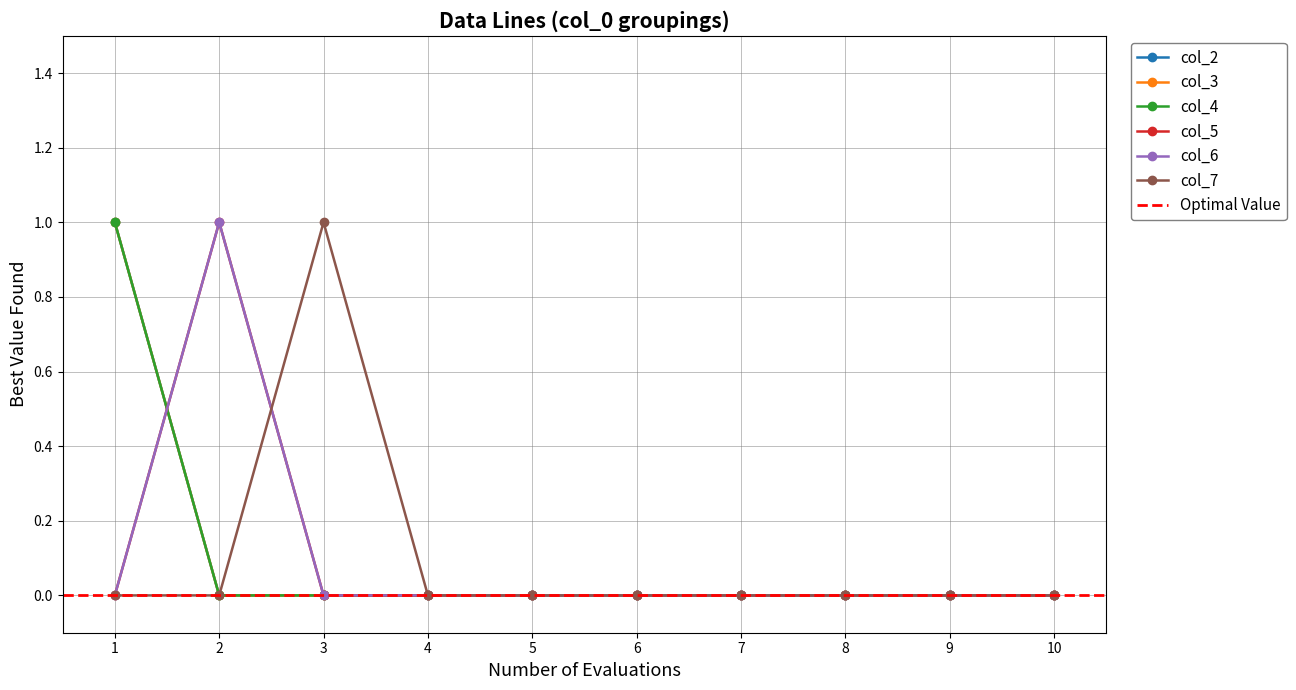

True or false: col_4 and col_6 intersect in this chart.

True